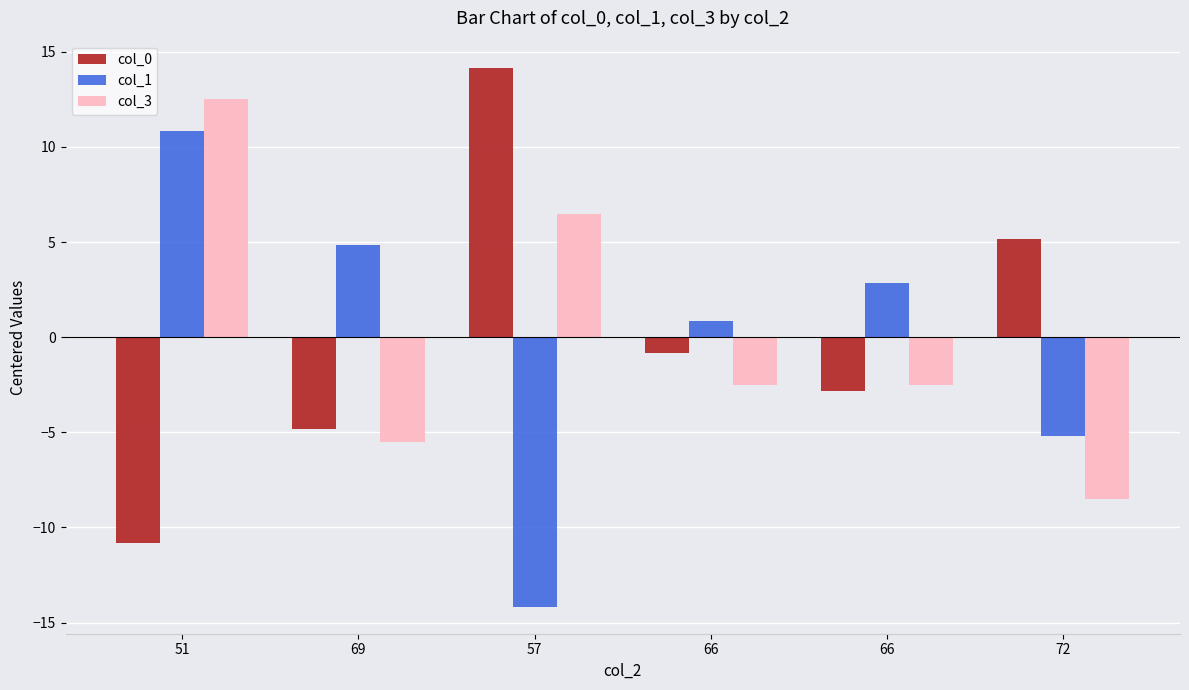

What is the label of the 6th bar from the left?

72